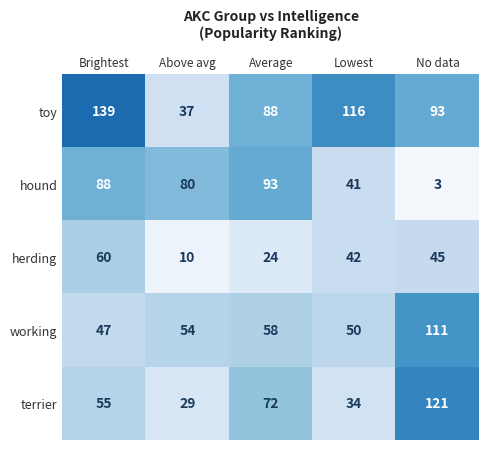

Rank the series at Average from highest to lowest value.

hound, toy, terrier, working, herding